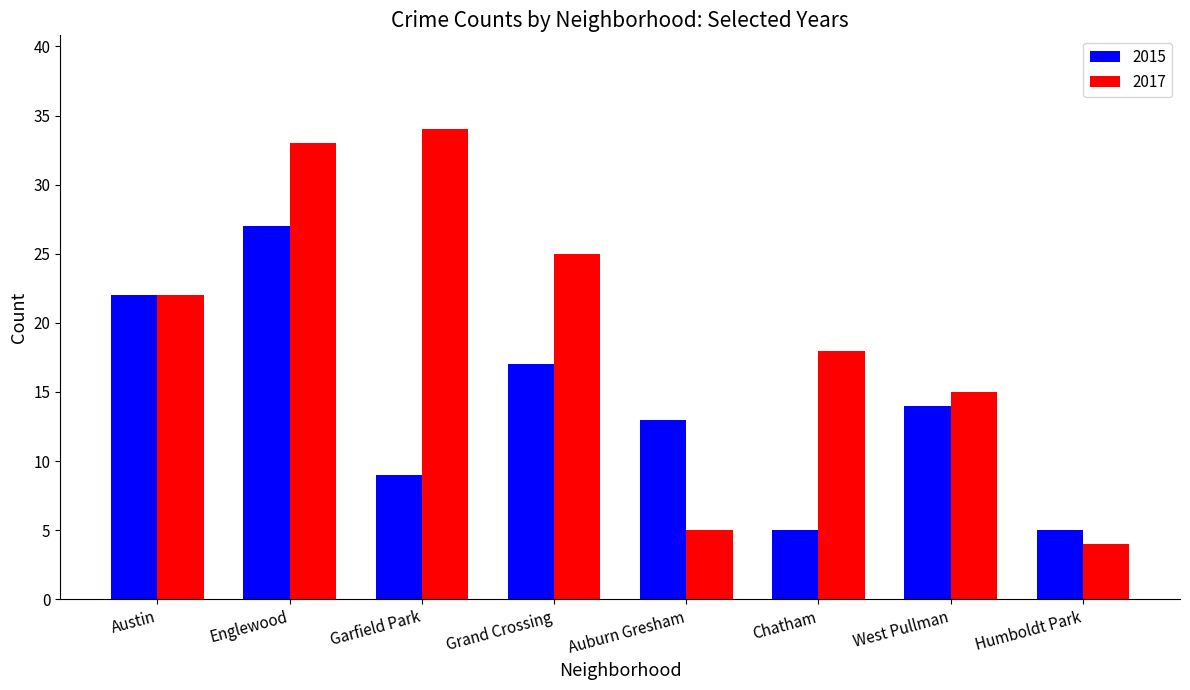

Which series has the largest total across all categories?

2017